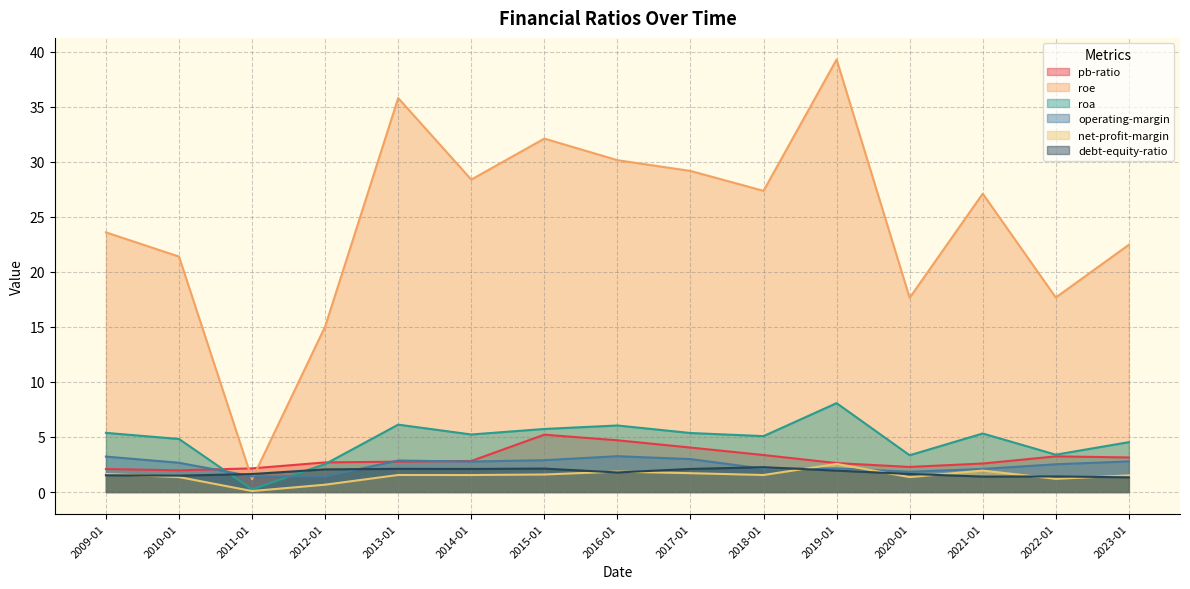

What is the total value across all series at 2015-01?

49.7